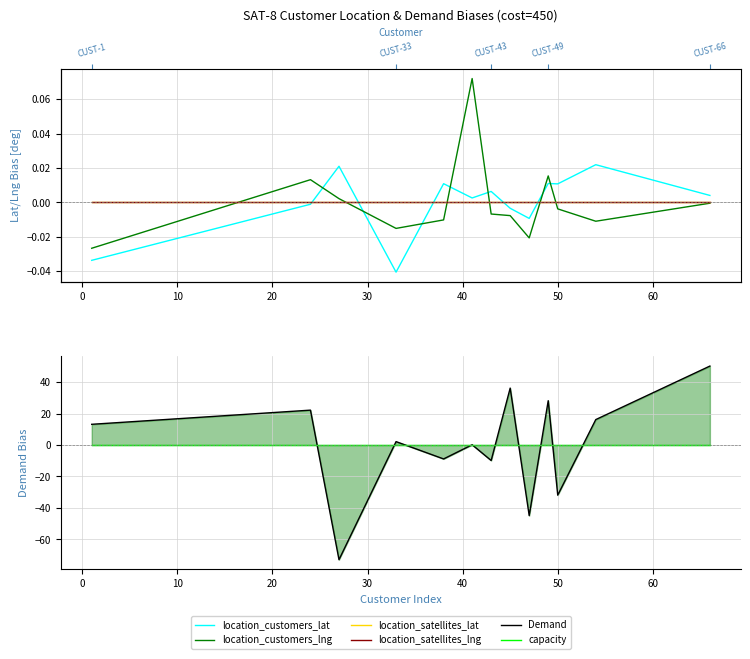

Which series has the widest spread of values?

Demand